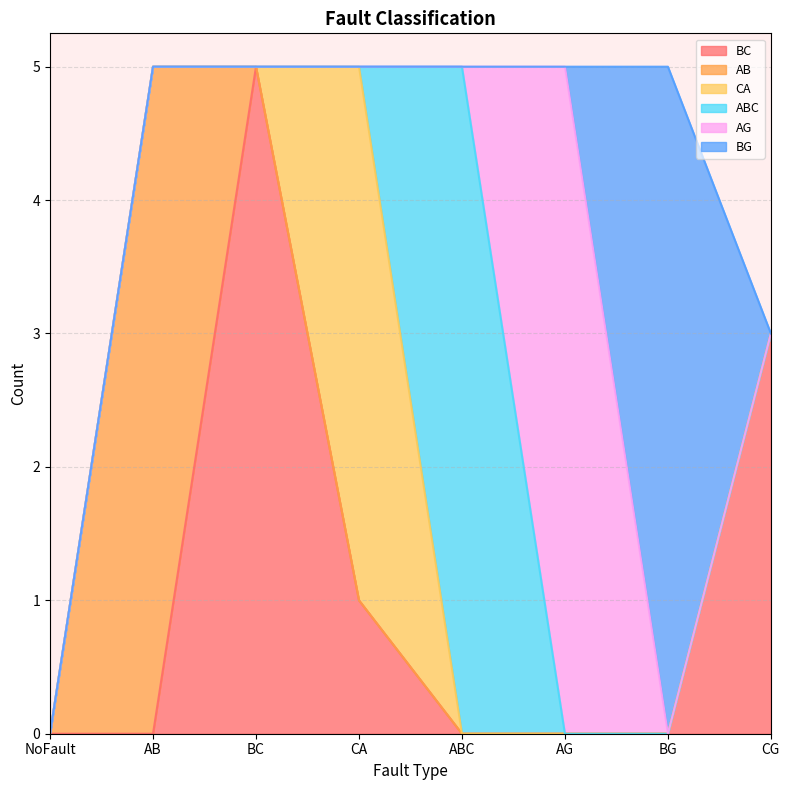

After their last crossing, which series has the higher values: ABC or AG?

AG